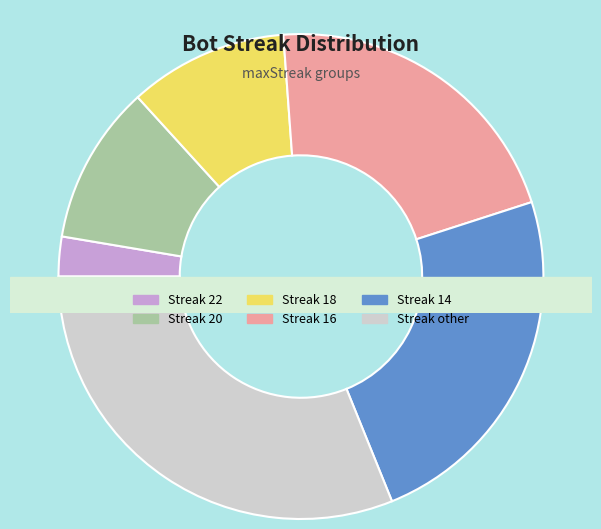

To the nearest percent, what percentage of the pie is 14?

24%